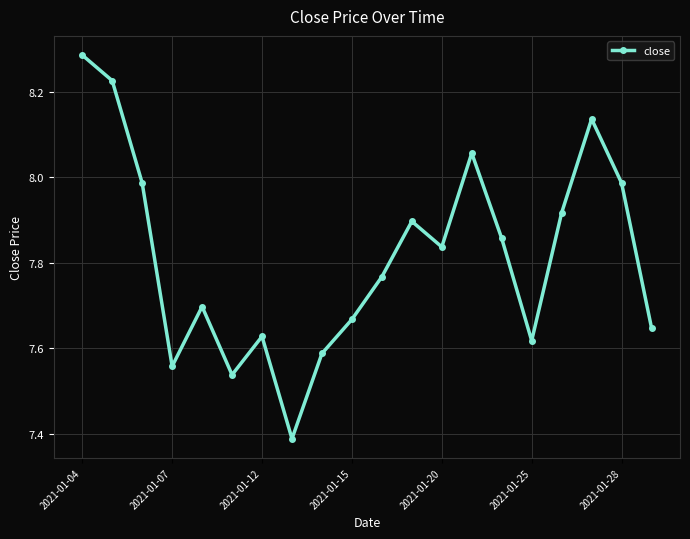

How many interior local peaks (higher than both neighbors) does the data have?

5